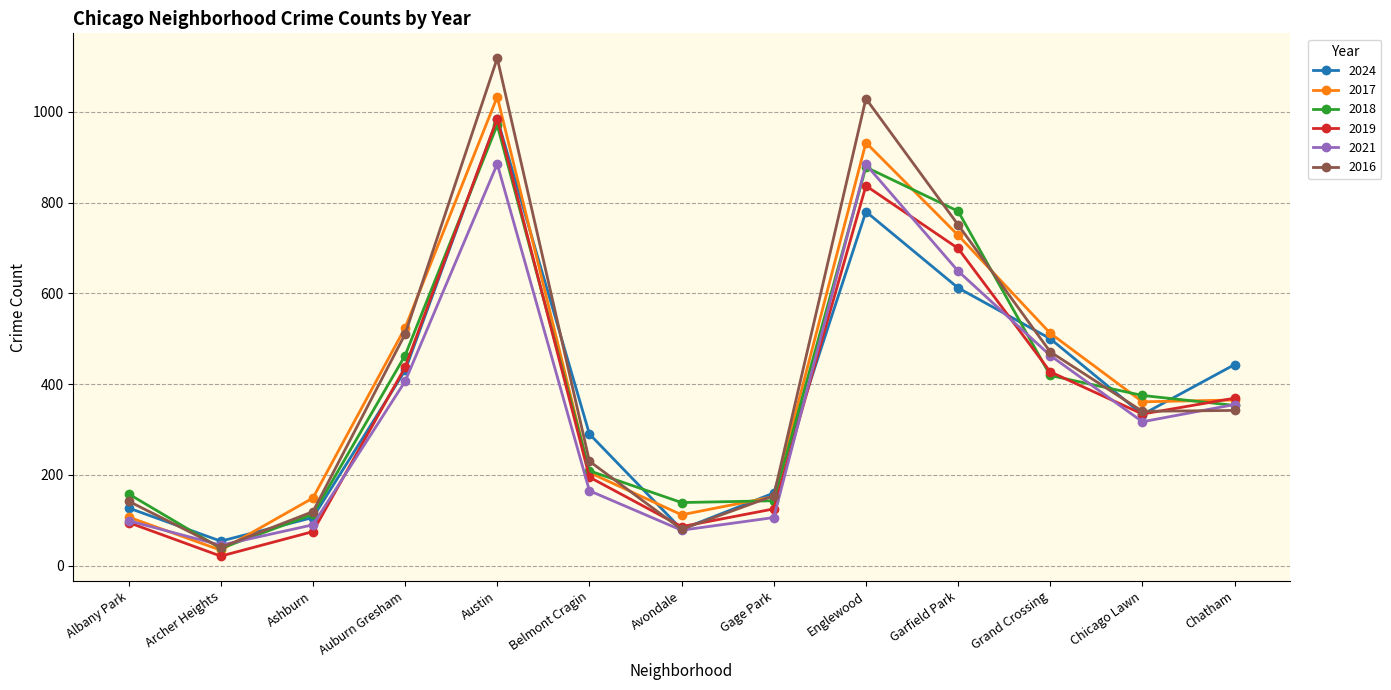

The 2024 series shows 155 at Belmont Cragin. True or false?

False